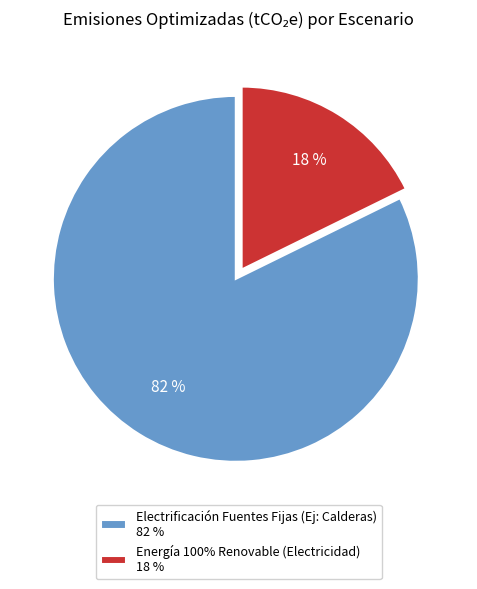

To the nearest percent, what portion does Energía 100% Renovable (Electricidad) represent?

18%